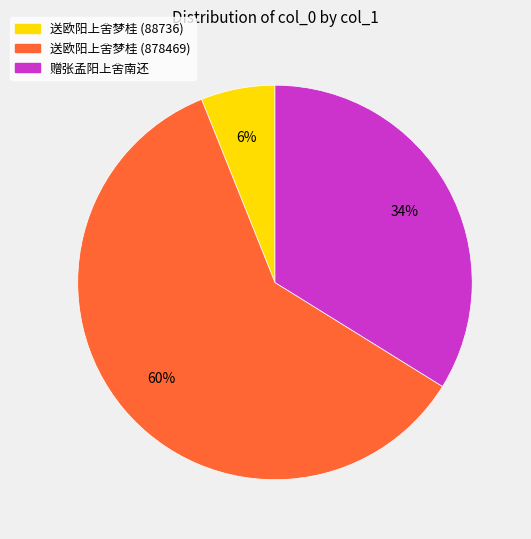

Between 赠张孟阳上舍南还 and 送欧阳上舍梦桂 (878469), which is larger?

送欧阳上舍梦桂 (878469)